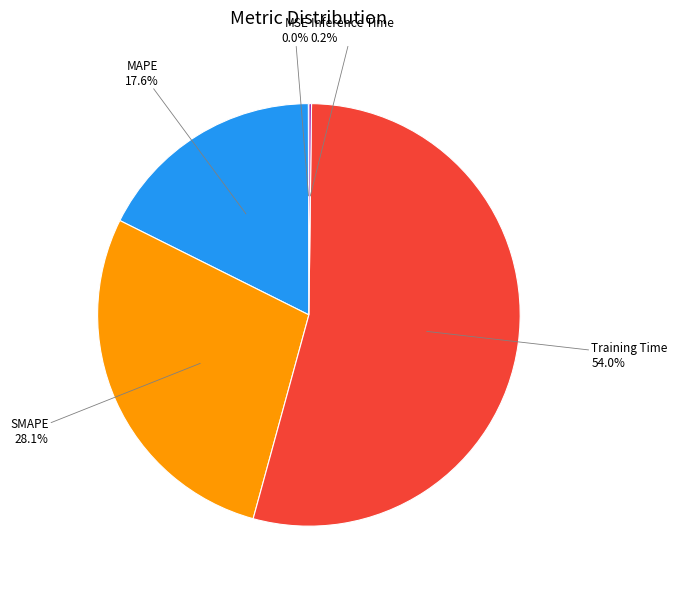

Is there a majority slice in this chart?

Yes